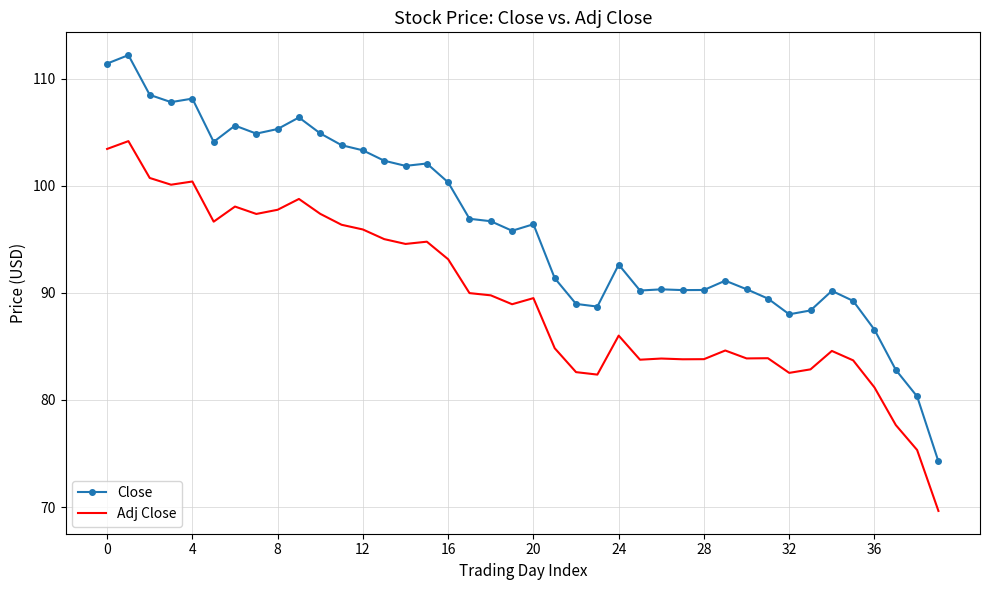

What is the difference between the maximum and minimum values in the Adj Close series?

34.5